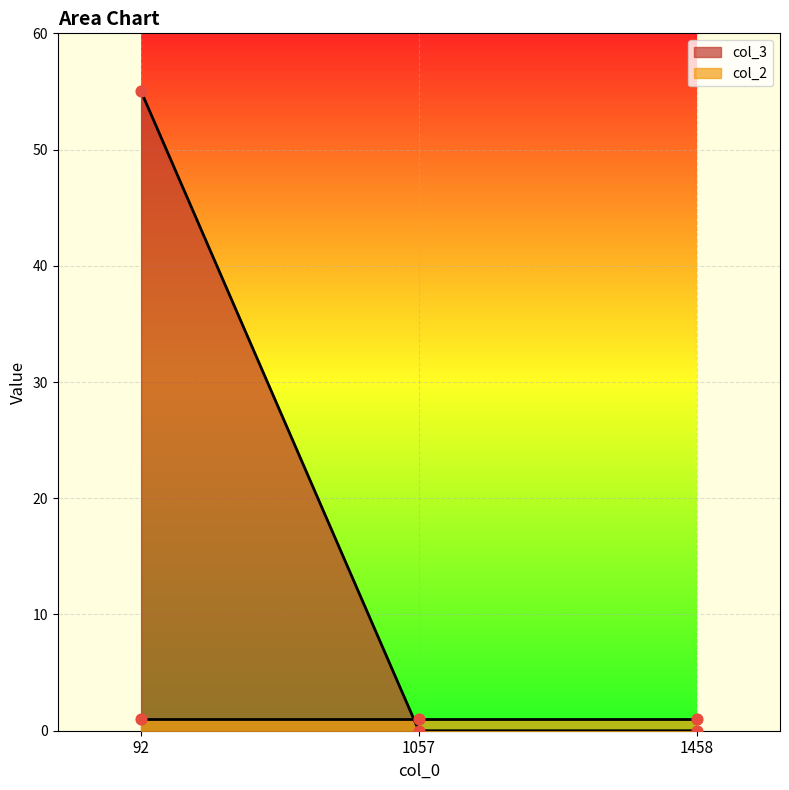

What is the change in value from 92 to 1057?

-55